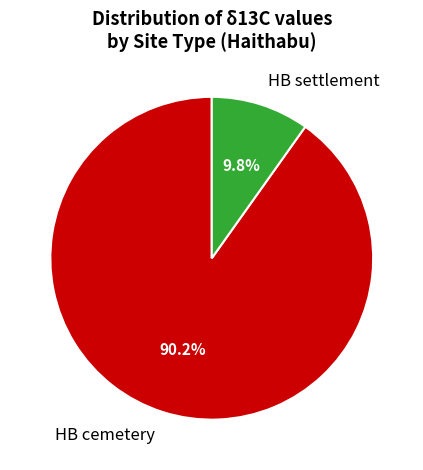

How many slices are in this pie chart?

2